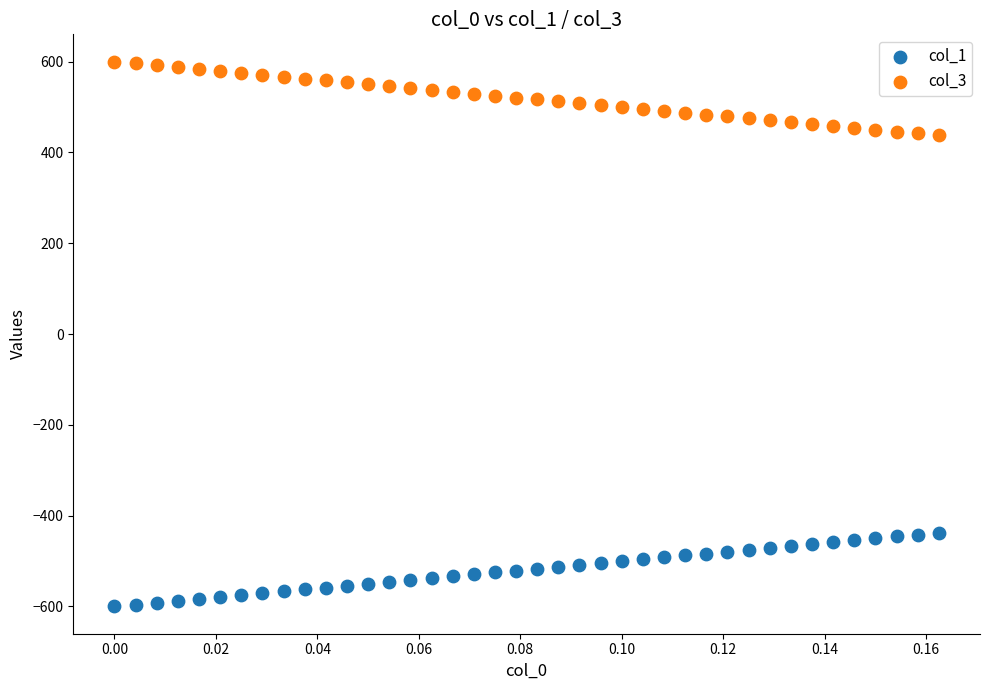

Which series reaches the maximum Y coordinate?

col_3